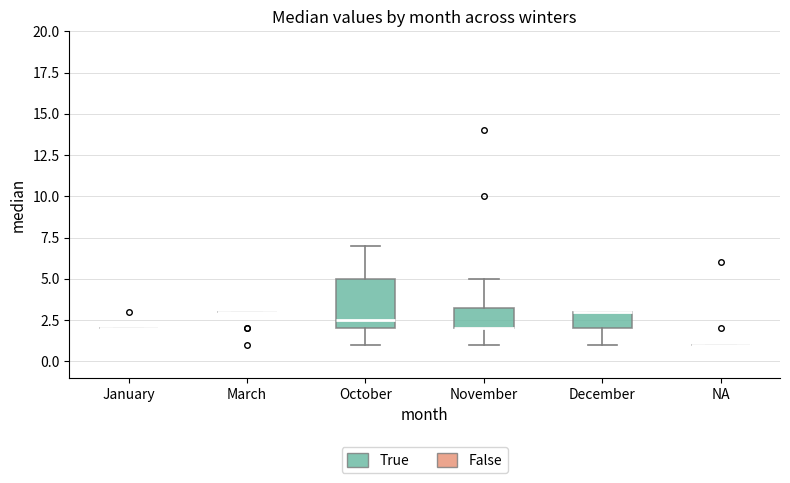

Comparing the boxes themselves (not the whiskers), which one is the tallest?

October